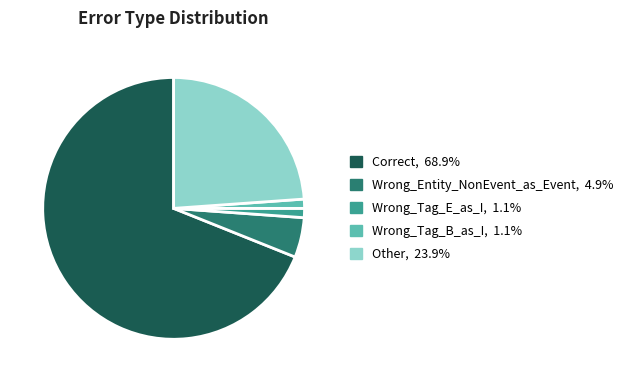

The Wrong_Tag_B_as_I slice represents 7% of the pie. True or false?

False